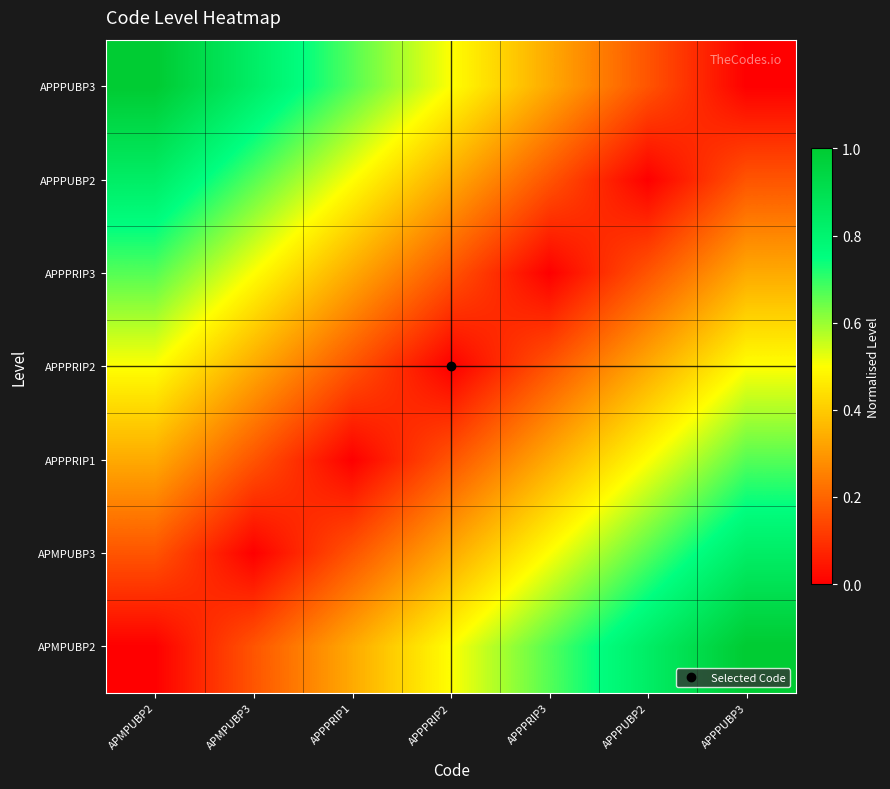

At how many categories does at least one series exceed 0?

7